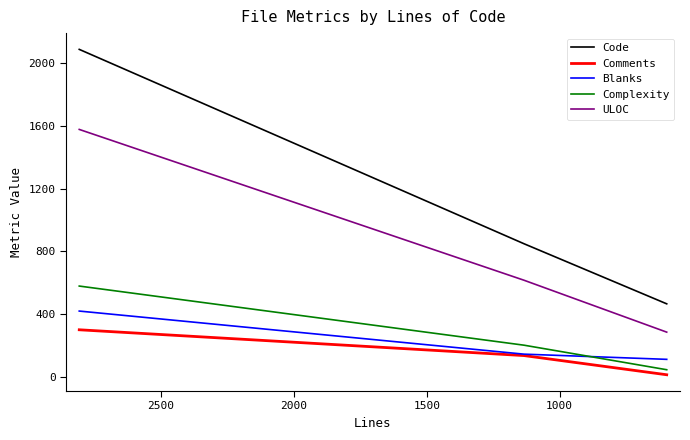

Reading left to right, list all the values displayed in this chart.

Code: 2085	849	467
Comments: 302	138	16
Blanks: 421	147	114
Complexity: 580	204	48
ULOC: 1576	617	287